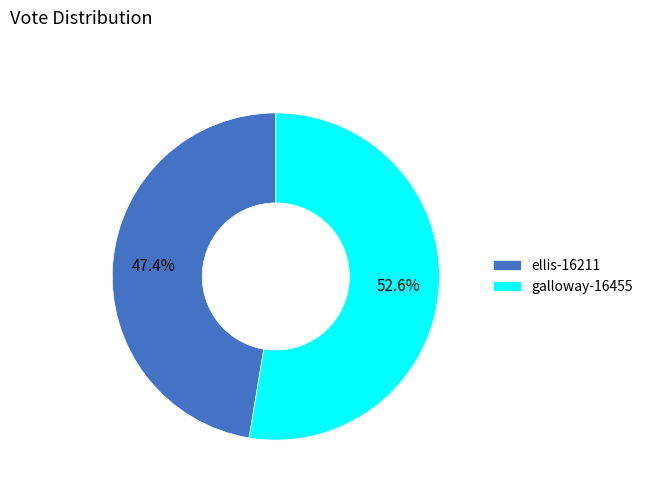

To the nearest percent, what is the average slice percentage?

50%